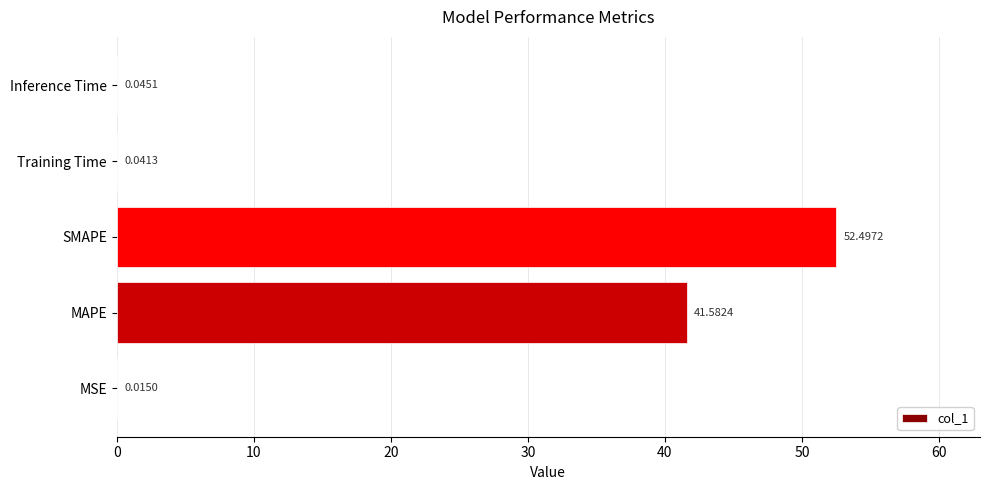

What is the sum of all values?

94.2